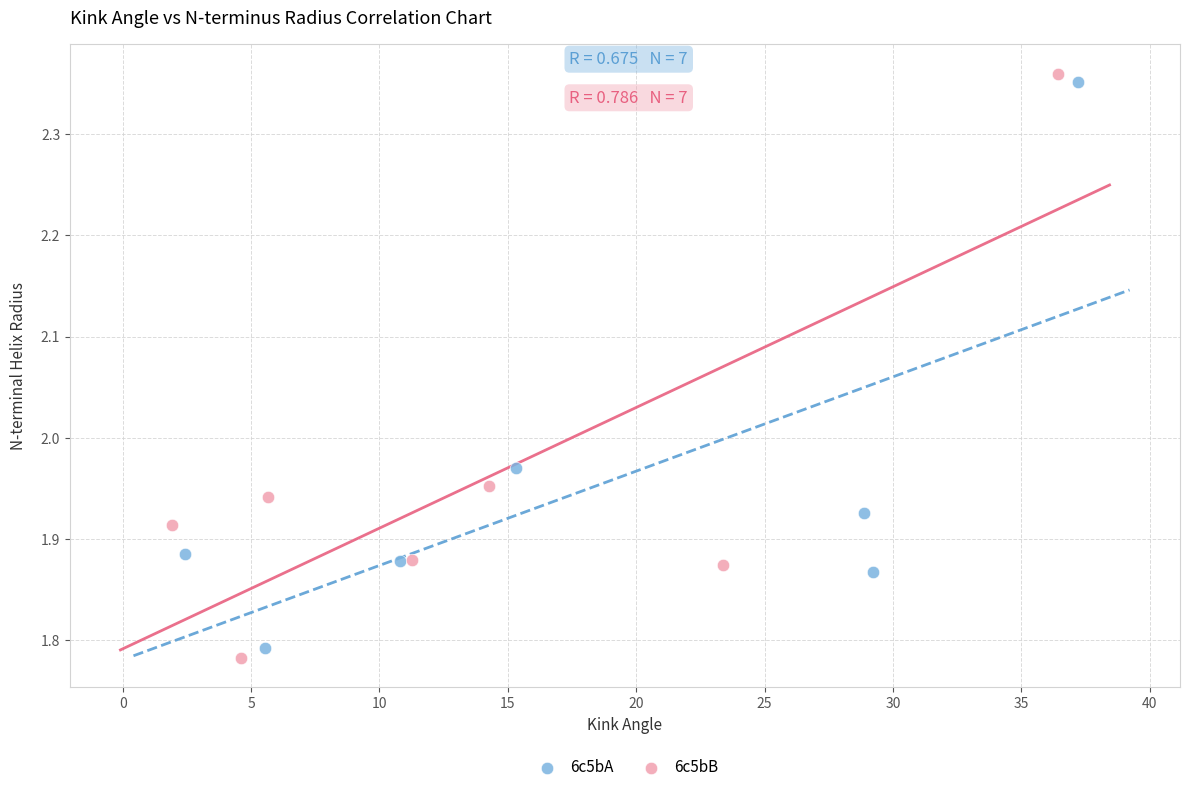

Which series has the widest spread of Y values?

6c5bB